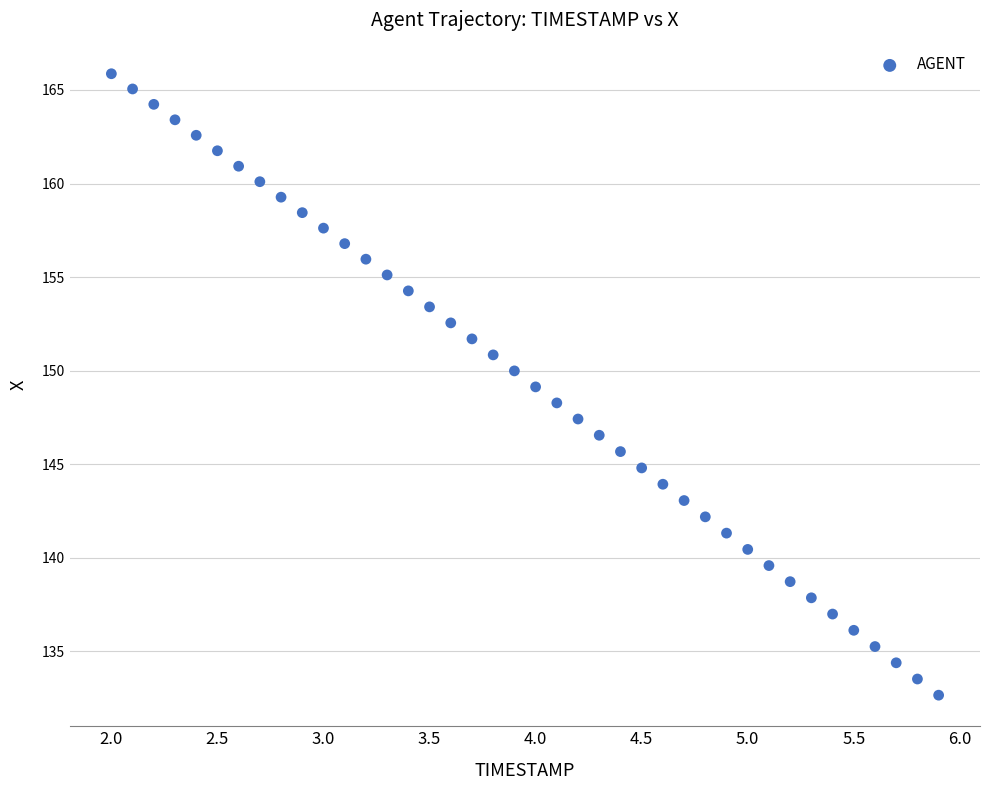

What is the range of X values (max minus min)?

3.9